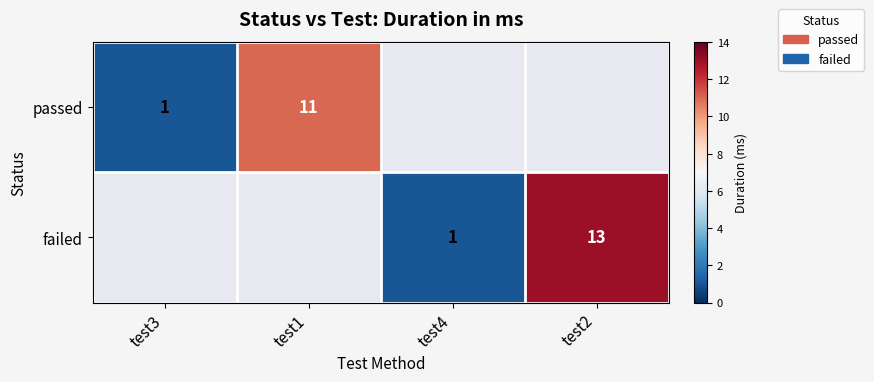

Which category has the lowest value across all series?

test3